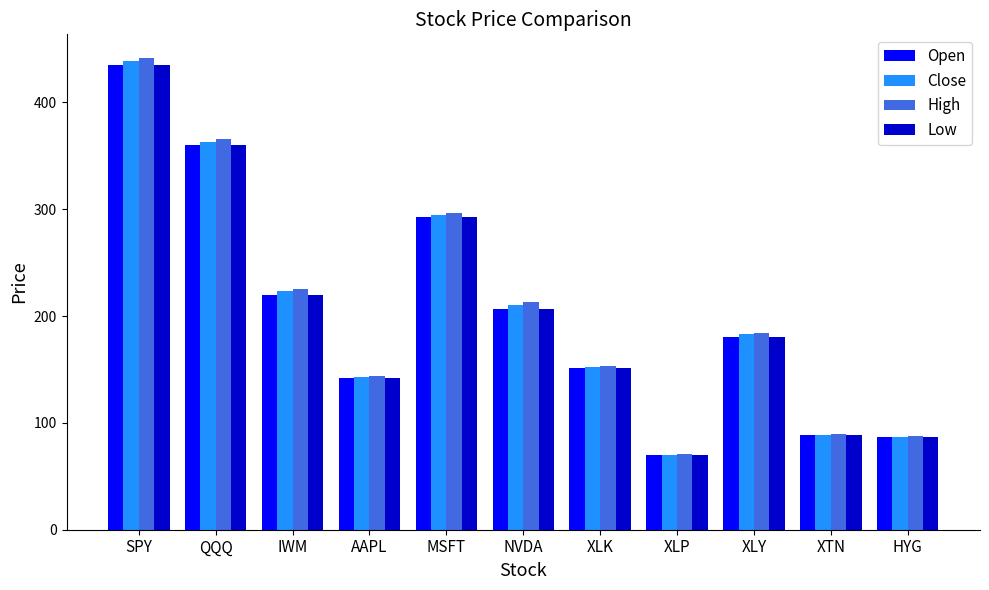

Which label corresponds to the largest value in the chart?

SPY